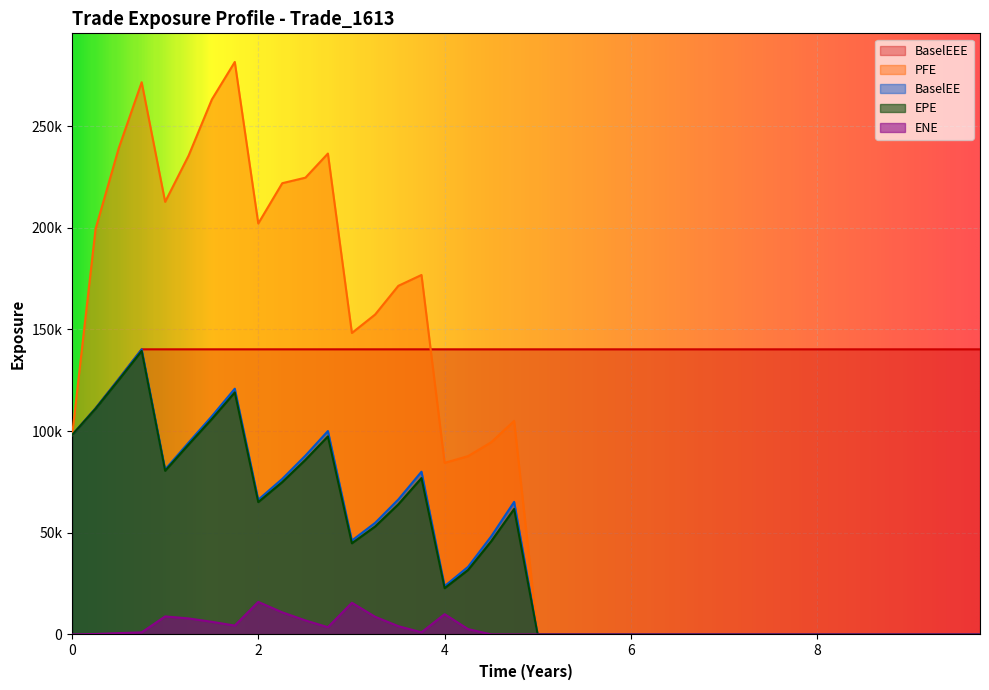

True or false: BaselEEE has more than 0 interior local peaks.

False